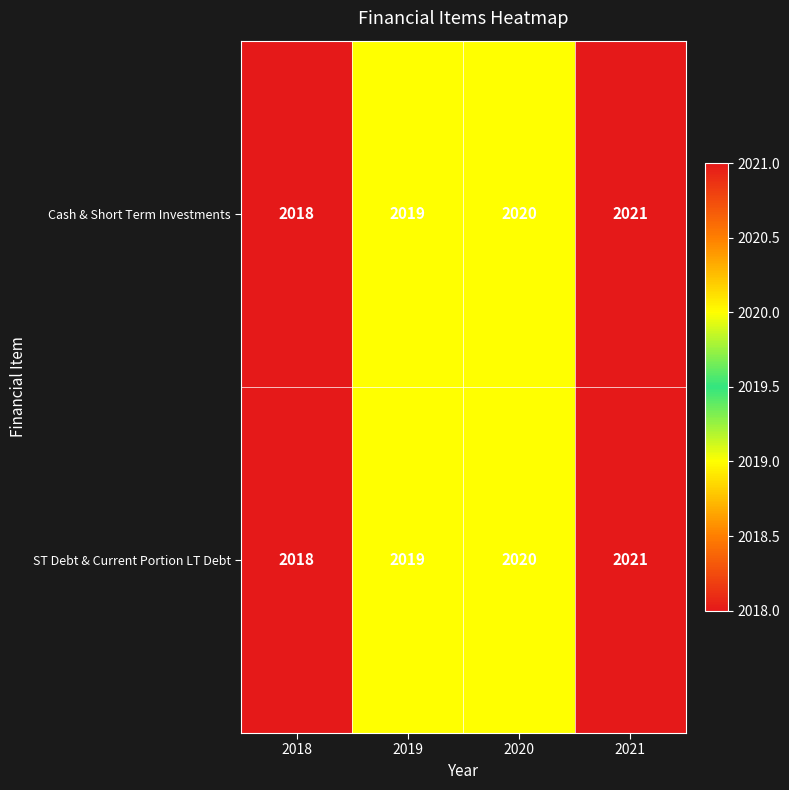

Reading left to right, transcribe all the data shown in this chart.

Cash & Short Term Investments: 2018=2018	2019=2019	2020=2020	2021=2021
ST Debt & Current Portion LT Debt: 2018=2018	2019=2019	2020=2020	2021=2021